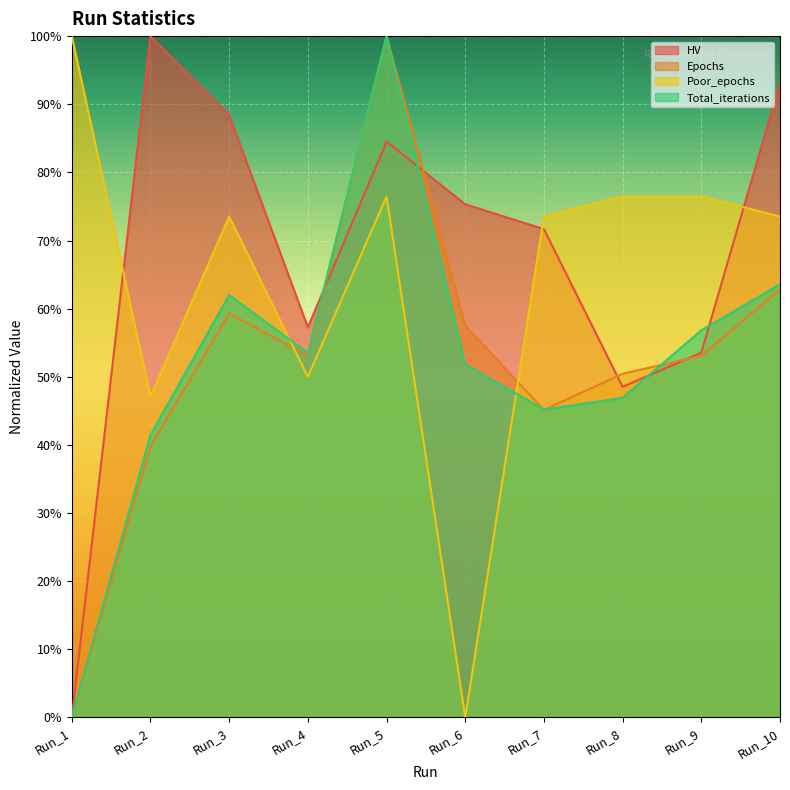

What is the sum of all Poor_epochs values?

6.5